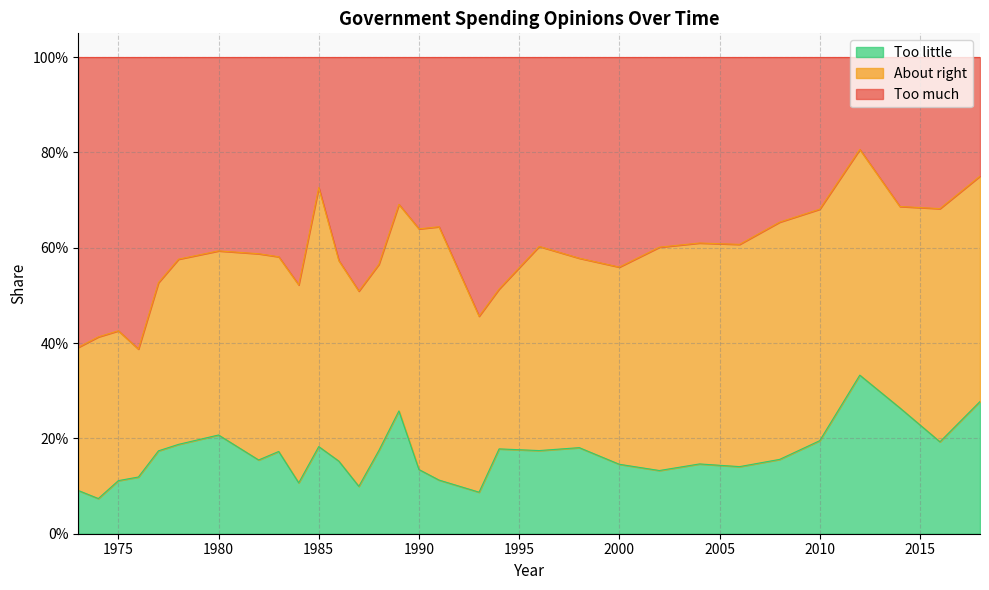

What is the difference between the Too little values at 1993 and 1978?

0.1